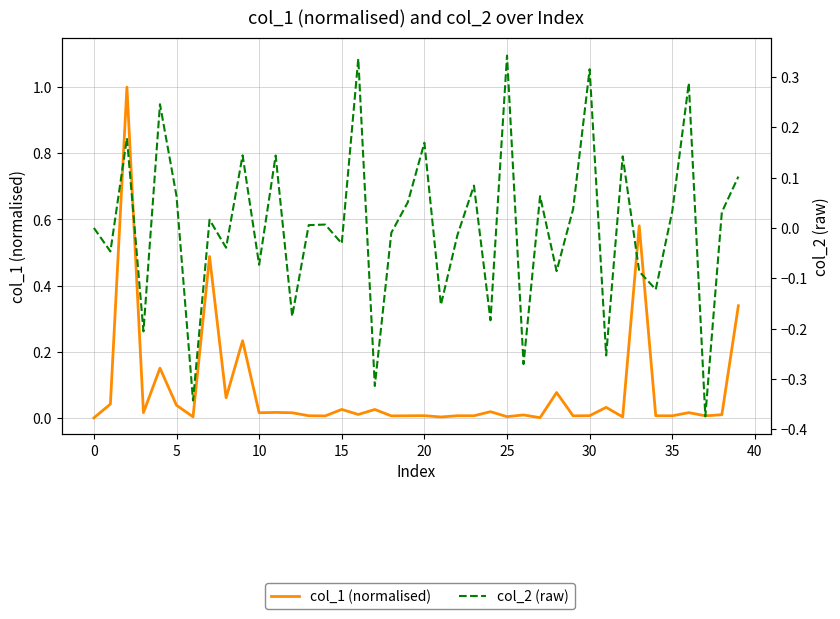

Which series ends up on top after the final intersection of col_1 (normalised) and col_2 (raw)?

col_1 (normalised)